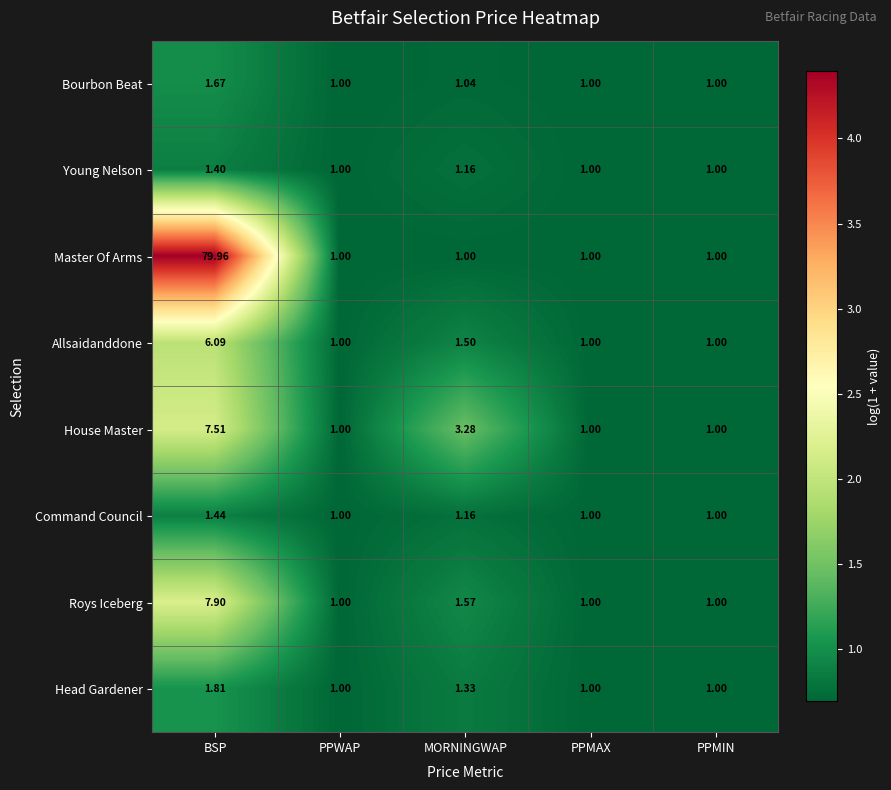

At which category is the sum across all series the highest?

BSP